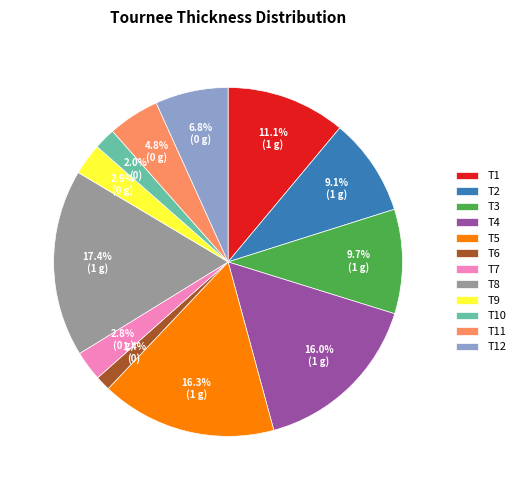

What is the ratio of the value at T11 to the value at T6?

3.4